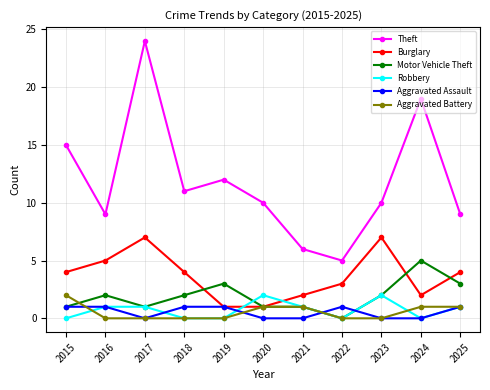

Count the number of categories in the chart.

11